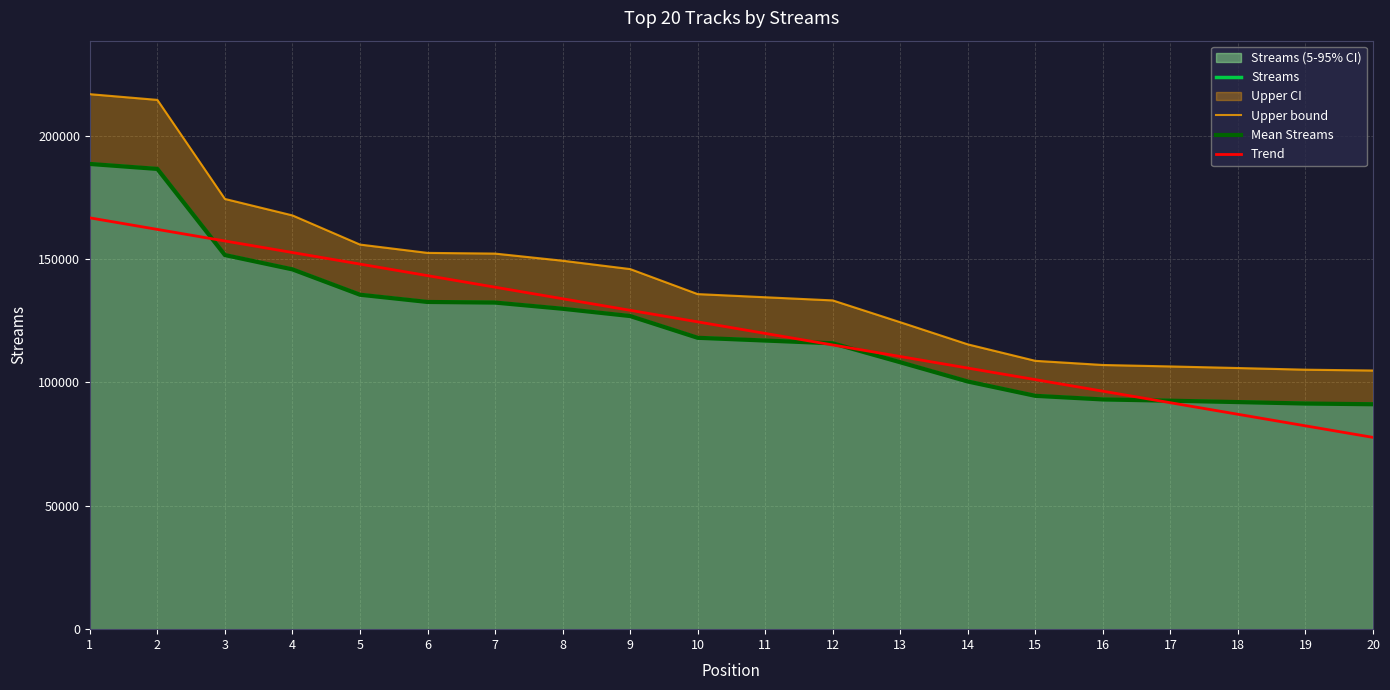

Reading left to right, list all the values displayed in this chart.

Streams: 1=188503.0	2=186486.0	3=151588.0	4=145787.0	5=135512.0	6=132582.0	7=132335.0	8=129823.0	9=126882.0	10=118063.0	11=116951.0	12=115837.0	13=108150.0	14=100351.0	15=94547.0	16=93084.0	17=92574.0	18=92014.0	19=91427.0	20=91134.0
Upper bound: 1=216778.4	2=214458.9	3=174326.2	4=167655.0	5=155838.8	6=152469.3	7=152185.2	8=149296.4	9=145914.3	10=135772.4	11=134493.6	12=133212.5	13=124372.5	14=115403.6	15=108729.0	16=107046.6	17=106460.1	18=105816.1	19=105141.0	20=104804.1
Mean Streams: 1=188503.0	2=186486.0	3=151588.0	4=145787.0	5=135512.0	6=132582.0	7=132335.0	8=129823.0	9=126882.0	10=118063.0	11=116951.0	12=115837.0	13=108150.0	14=100351.0	15=94547.0	16=93084.0	17=92574.0	18=92014.0	19=91427.0	20=91134.0
Trend: 1=166659.5	2=161977.6	3=157295.7	4=152613.8	5=147931.9	6=143250.0	7=138568.1	8=133886.2	9=129204.3	10=124522.4	11=119840.6	12=115158.7	13=110476.8	14=105794.9	15=101113.0	16=96431.1	17=91749.2	18=87067.3	19=82385.4	20=77703.5